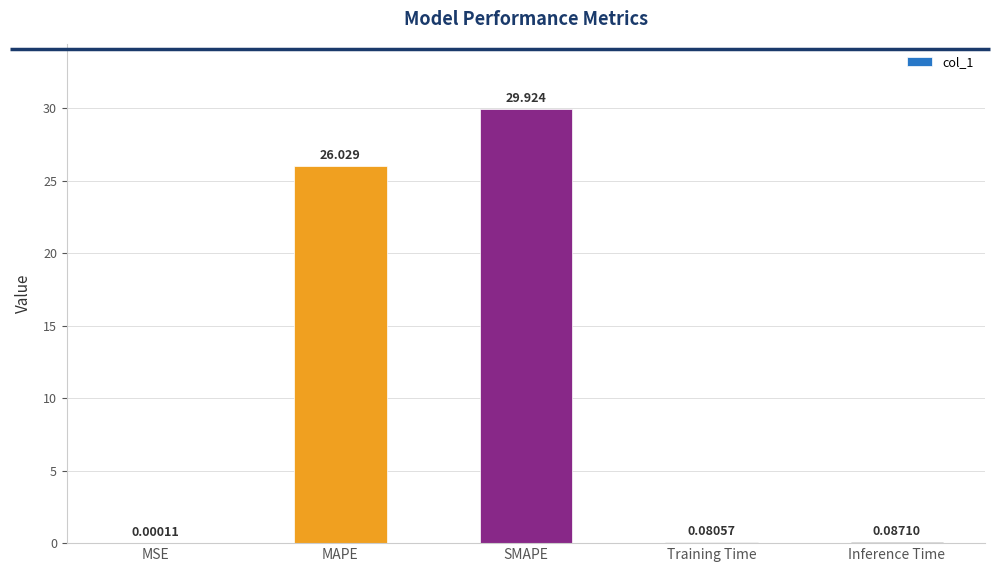

Between MAPE and Inference Time, which is larger?

MAPE